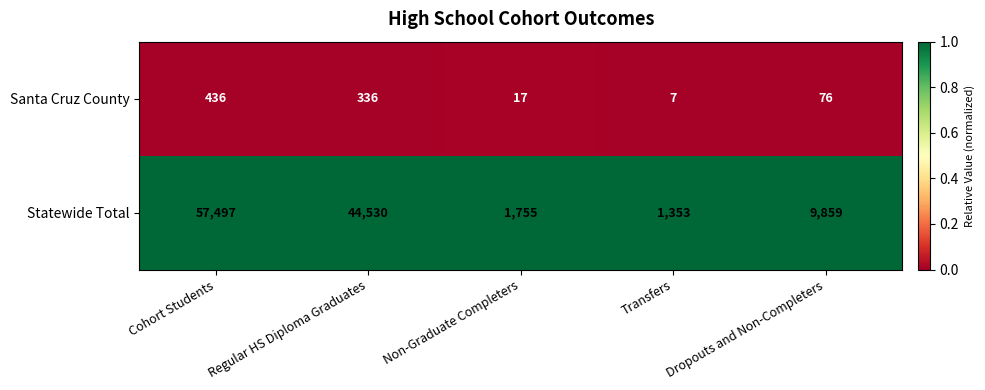

Rank the series at Regular HS Diploma Graduates from highest to lowest value.

Statewide Total, Santa Cruz County